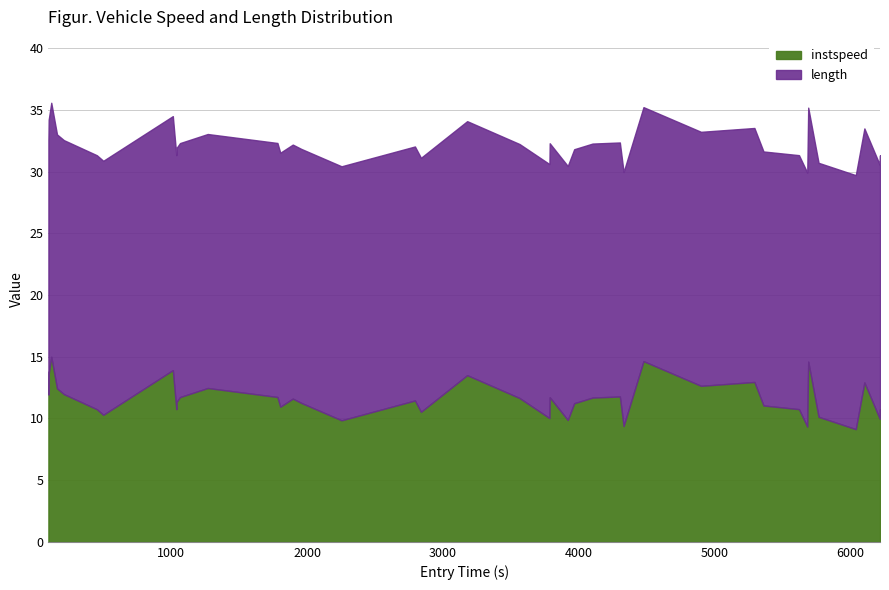

The length series shows 5.3 at 27. True or false?

False